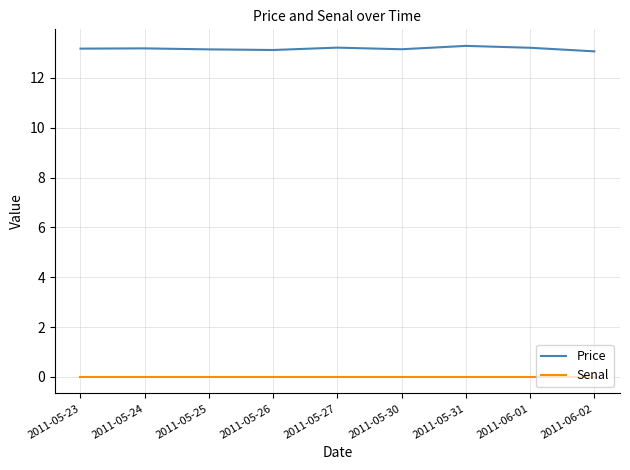

What is the difference between the highest and lowest values at 2011-05-27?

13.2